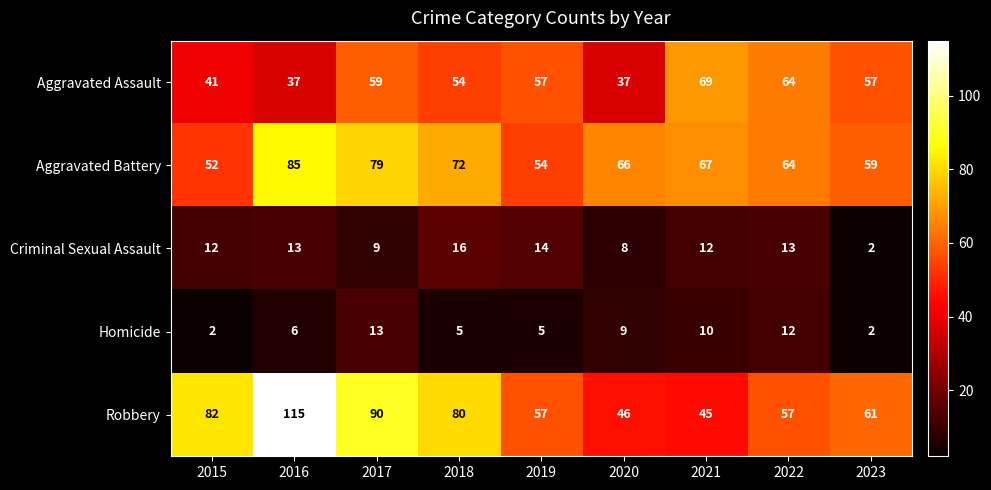

What is the difference between the highest and lowest values at 2019?

52